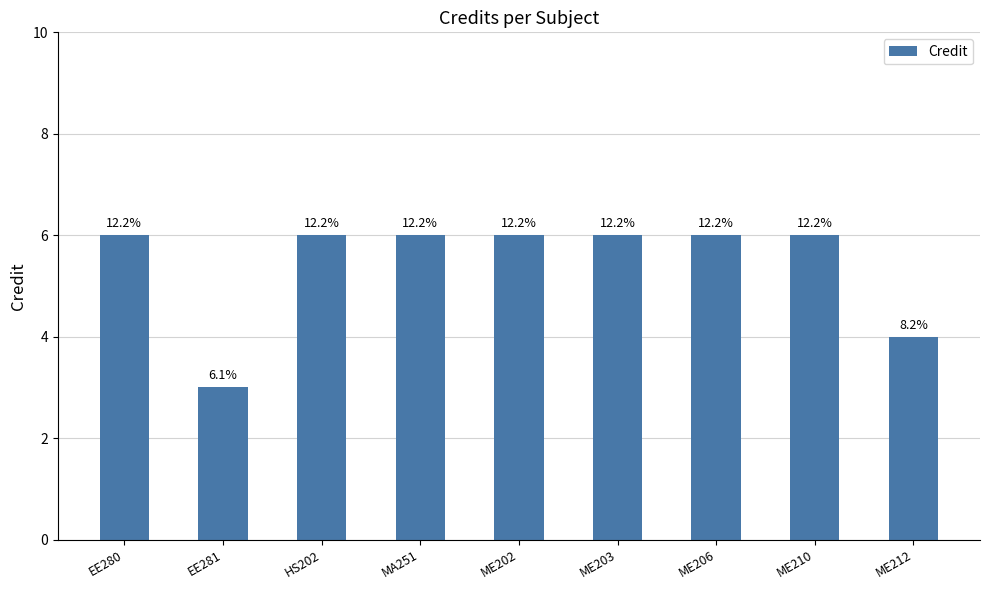

Rank the categories by value from lowest to highest.

EE281, ME212, EE280, HS202, MA251, ME202, ME203, ME206, ME210